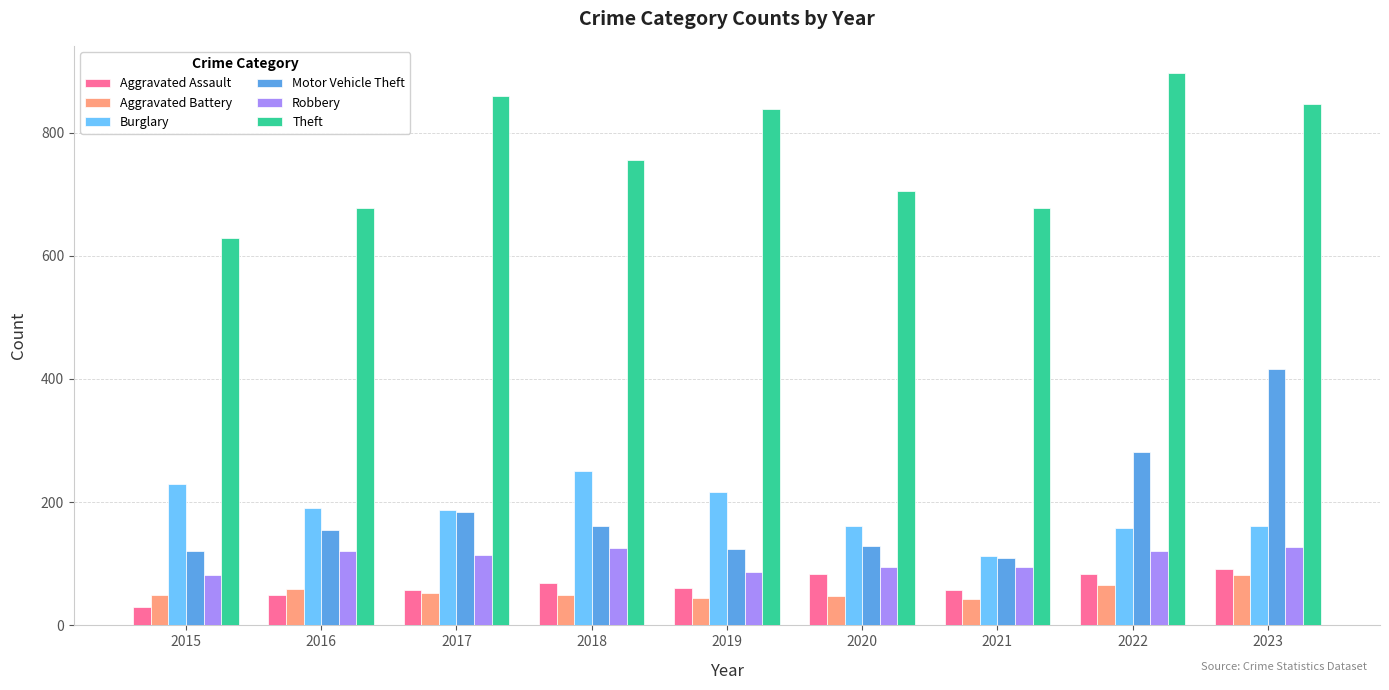

What is the greatest value displayed?

896